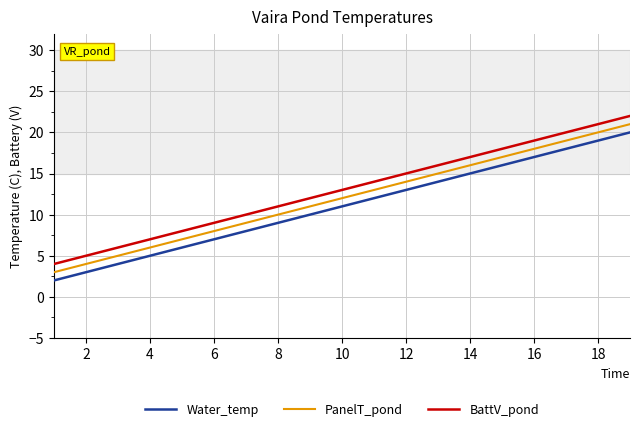

What is the smallest value displayed?

2